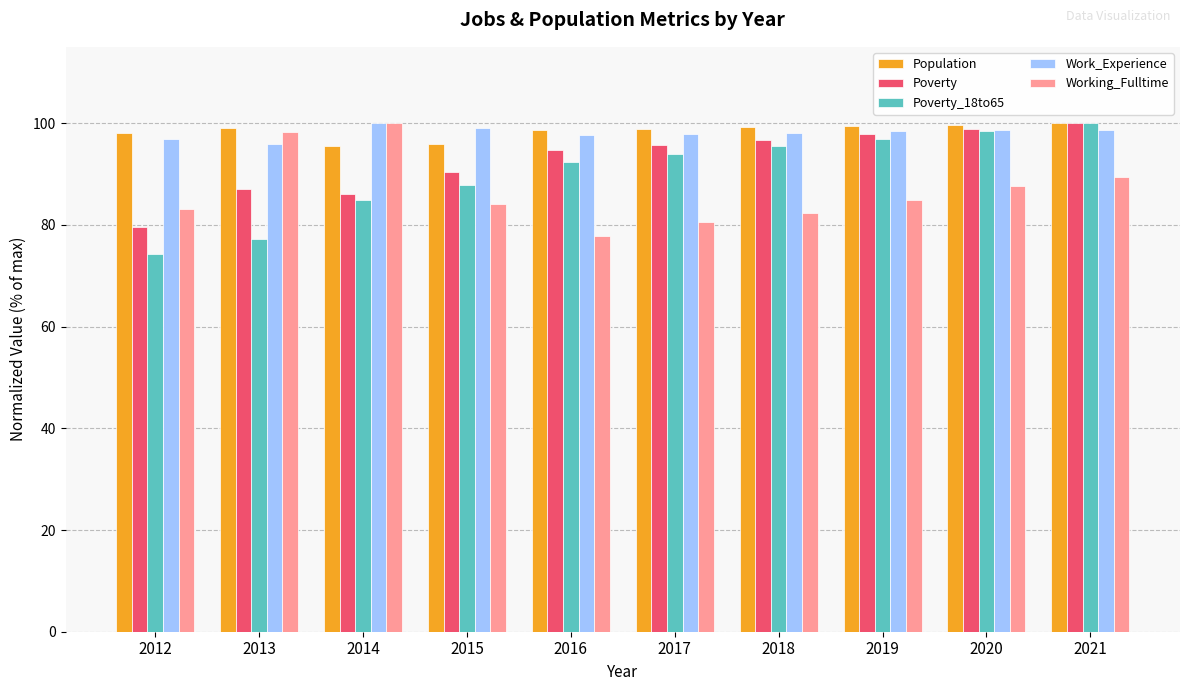

The value of Poverty at 2017 is 143.3. True or false?

False